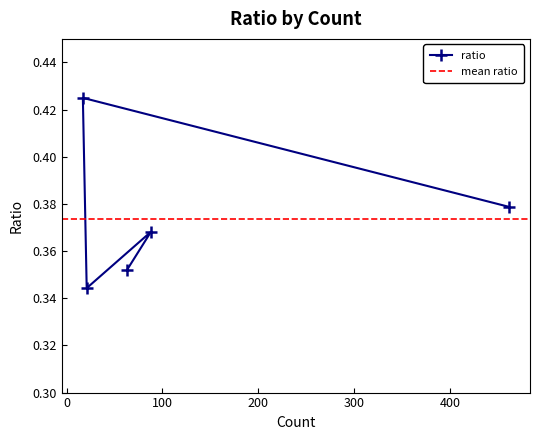

How many ratio values are between 0 and 1?

5